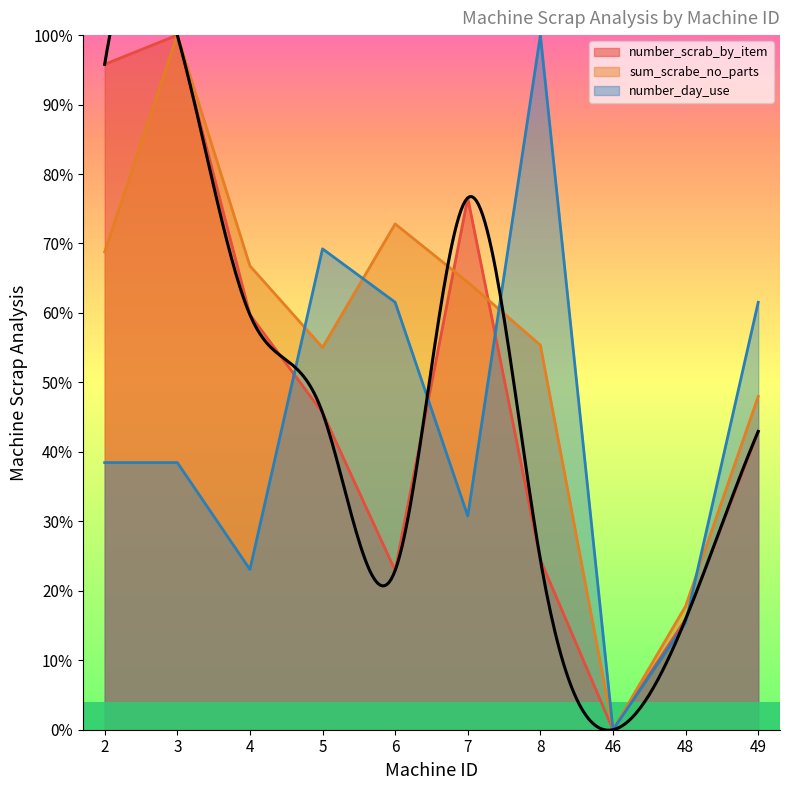

The value of number_day_use at 7 is 53.3. True or false?

False